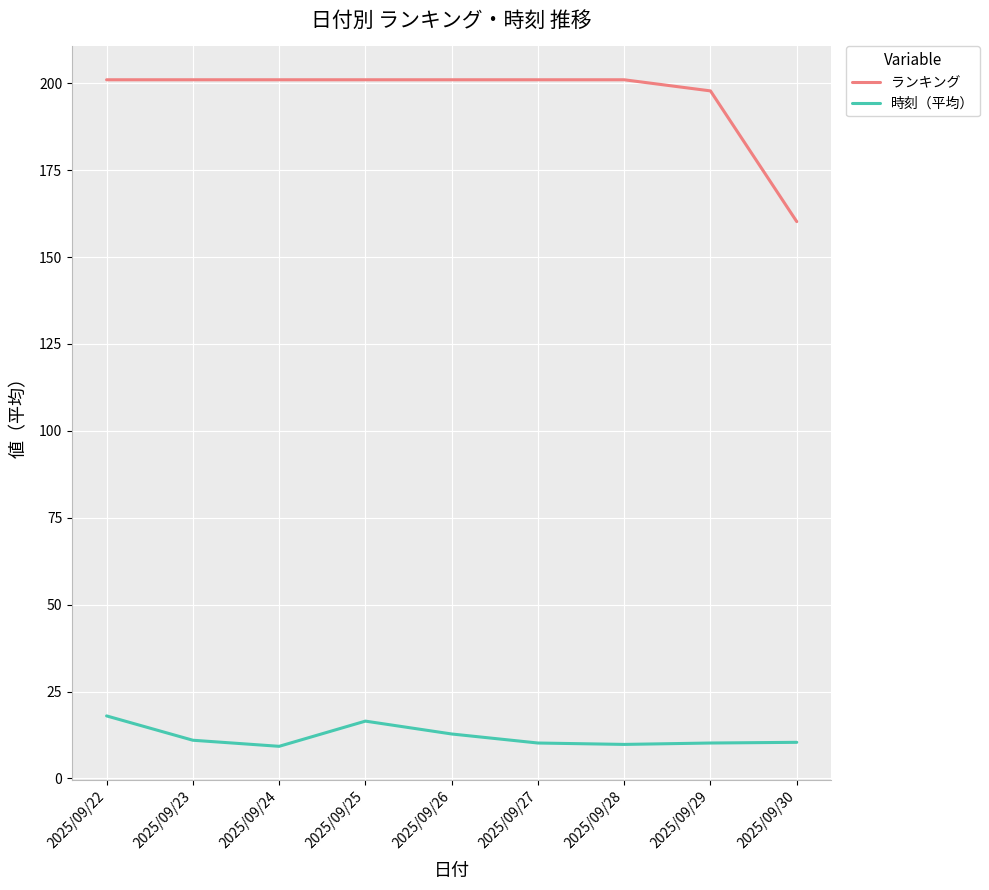

What is the average value of the ランキング series?

196.1